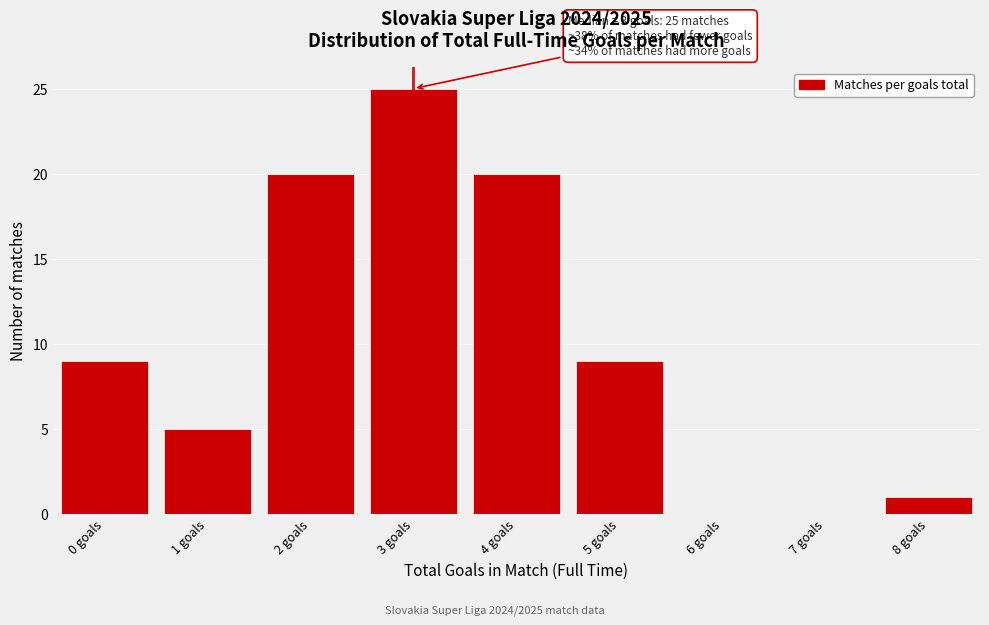

Reading left to right, extract all data points from this chart.

0 goals=9	1 goals=5	2 goals=20	3 goals=25	4 goals=20	5 goals=9	6 goals=0	7 goals=0	8 goals=1